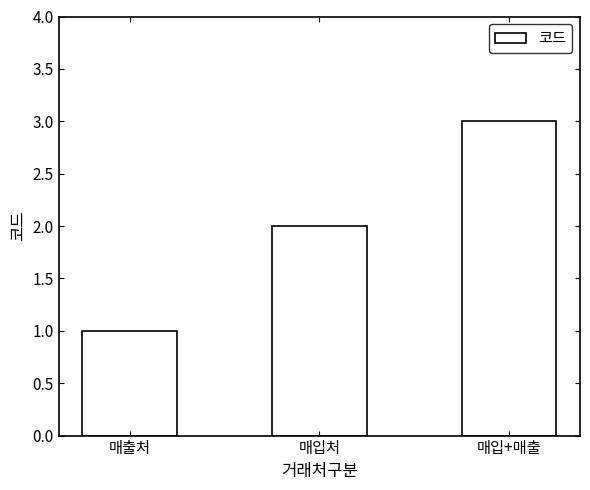

Rank the categories by value from lowest to highest.

매출처, 매입처, 매입+매출